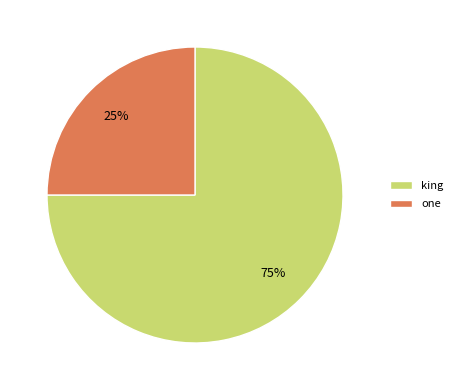

Does king represent more than half of the total?

Yes